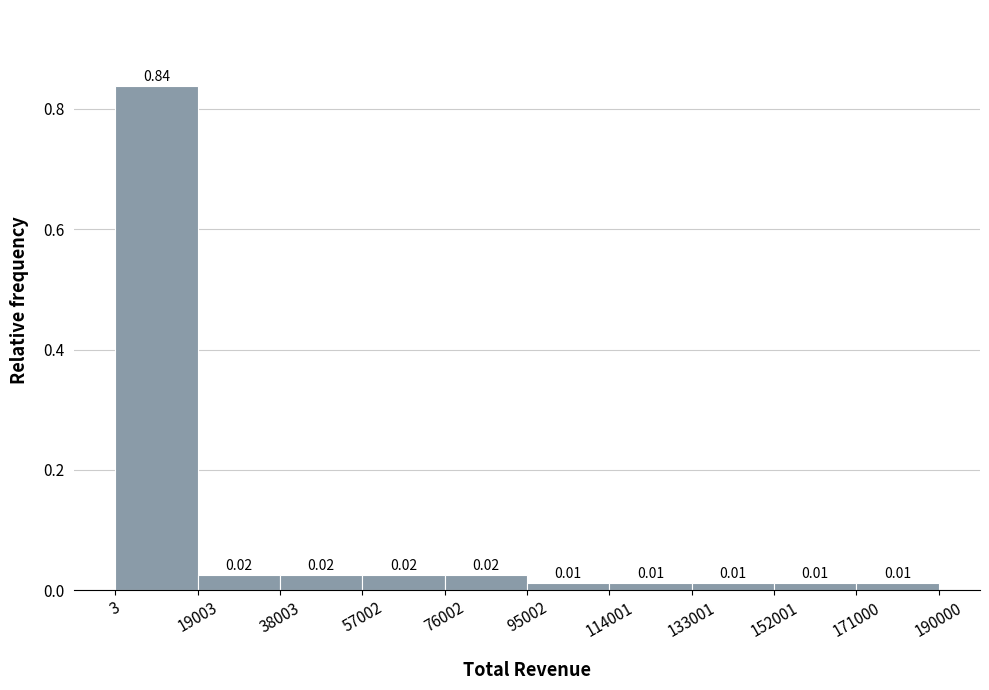

Which range on the x-axis has the tallest bar?

3 to 19003